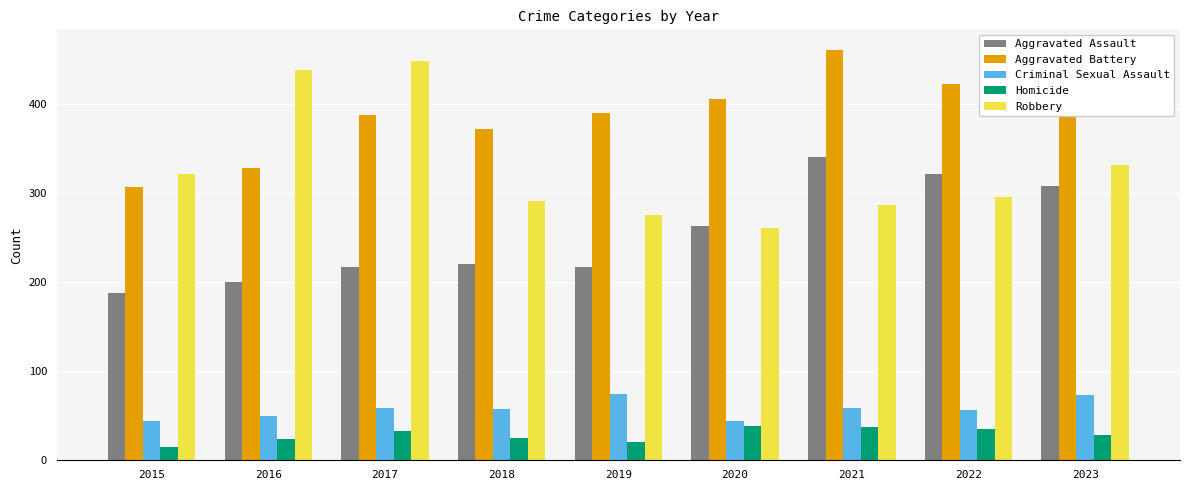

How many groups of bars are there?

9